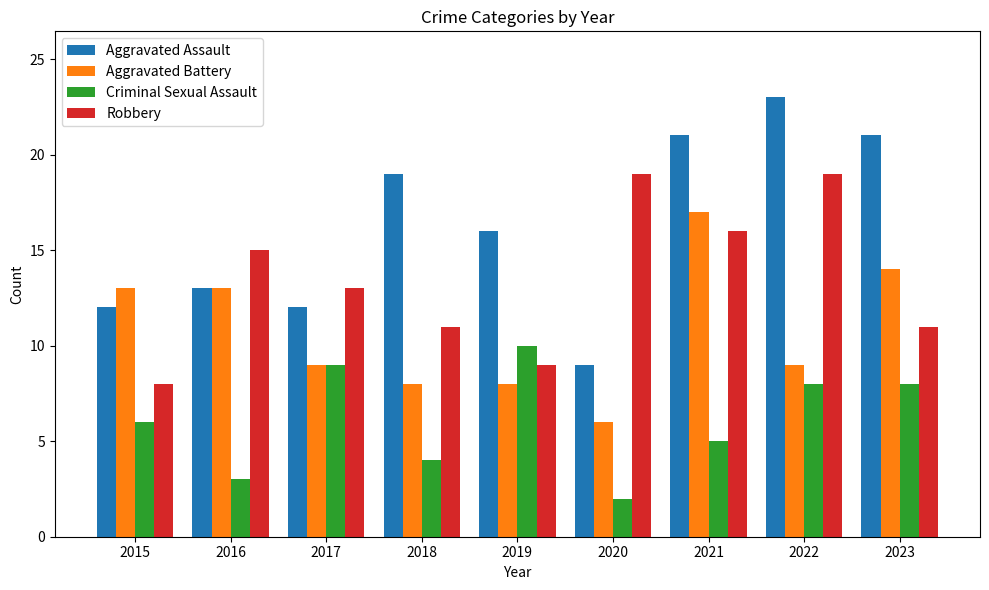

What is the sum of the Aggravated Battery values at 2023 and 2015?

27